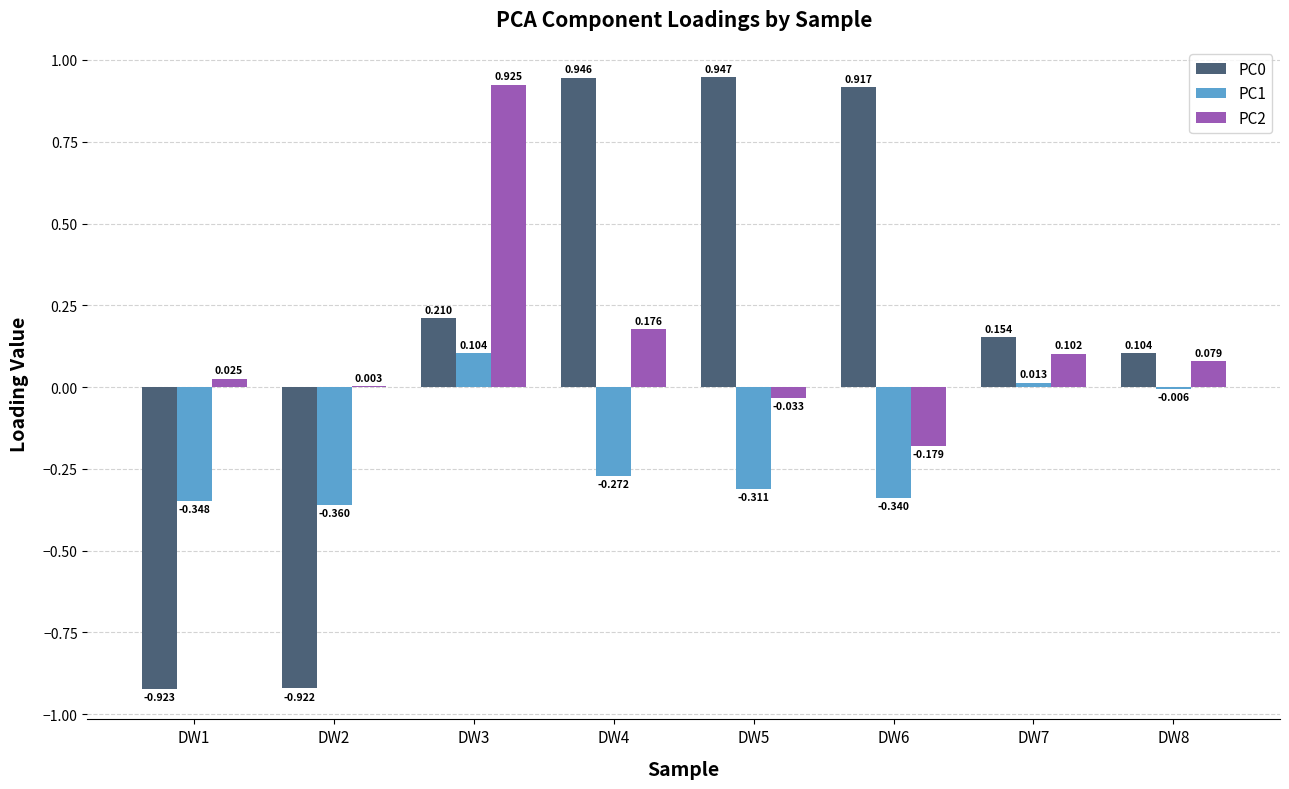

Is the value of PC1 at DW6 greater than the value of PC0 at DW5?

No